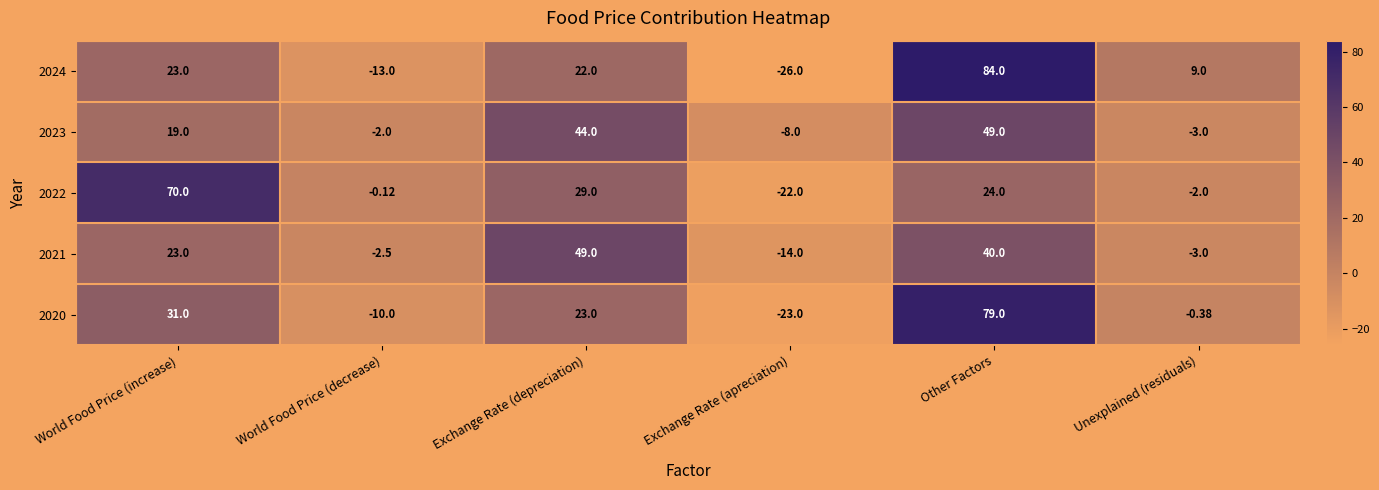

At which category is the sum across all series the highest?

Other Factors